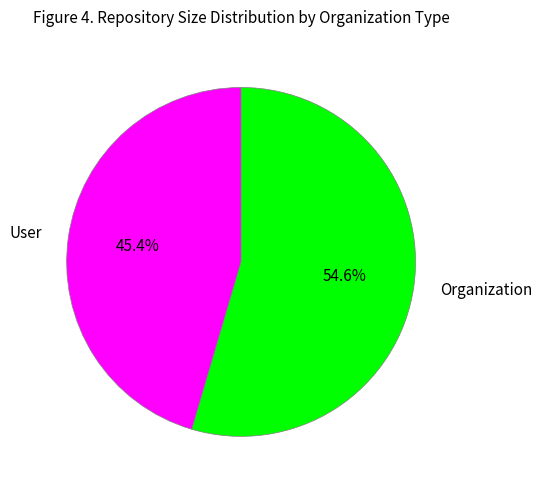

To the nearest percent, what is the average slice percentage?

50%